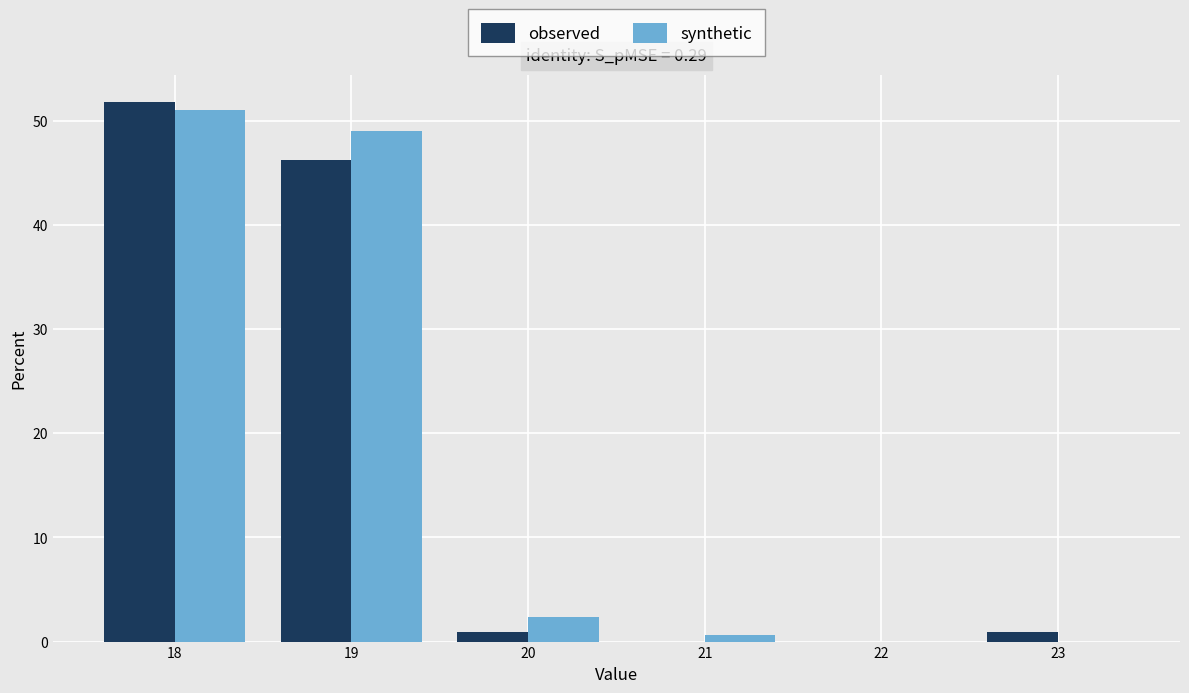

What is the height of the observed bar covering 17.5 to 18.5 on the x-axis? The values are not printed on the chart, so give them approximately, as read against the axis.

52